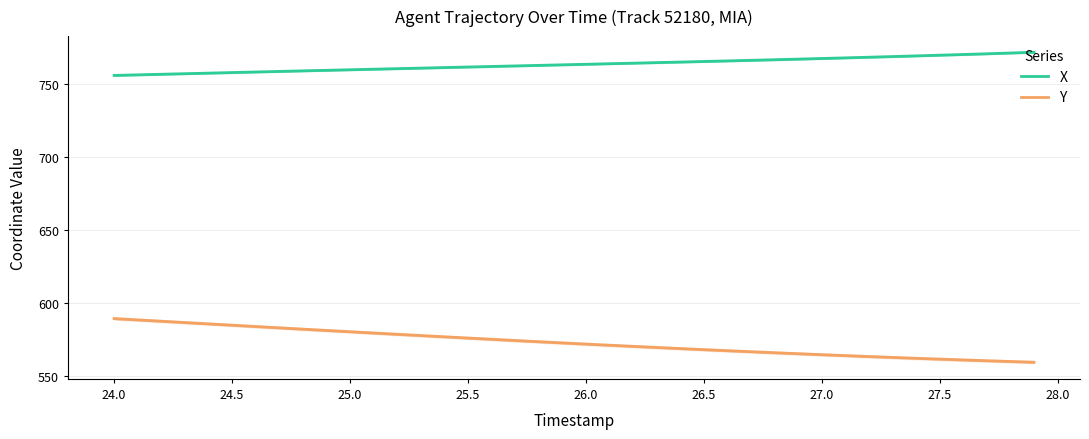

True or false: X and Y intersect in this chart.

False